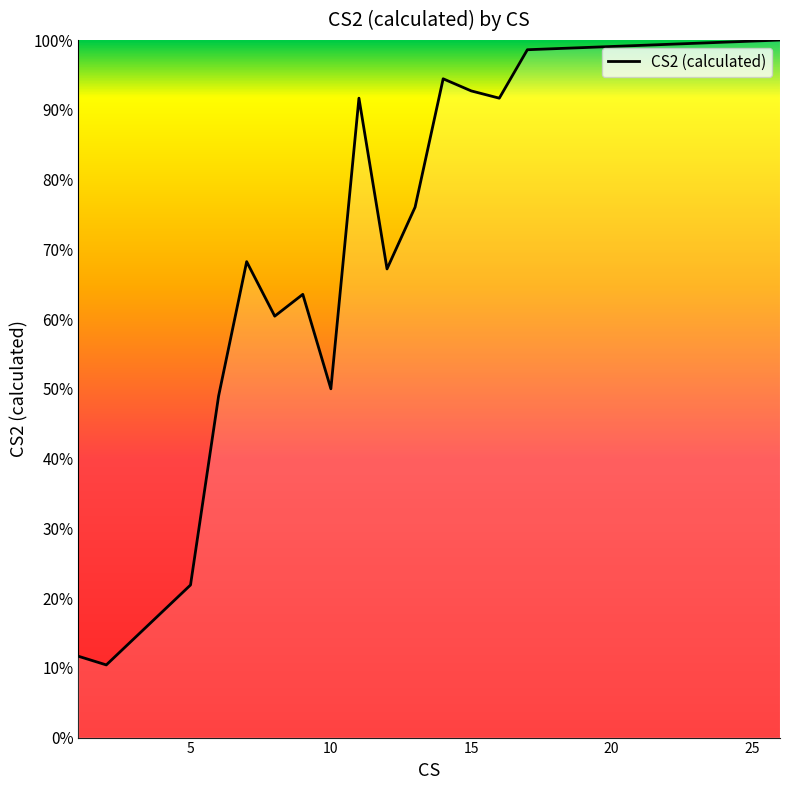

Reading left to right, extract all data points from this chart.

11.7	10.4	21.9	49.0	68.2	60.4	63.5	50.0	91.7	67.2	76.0	94.4	92.7	91.7	98.6	100.0